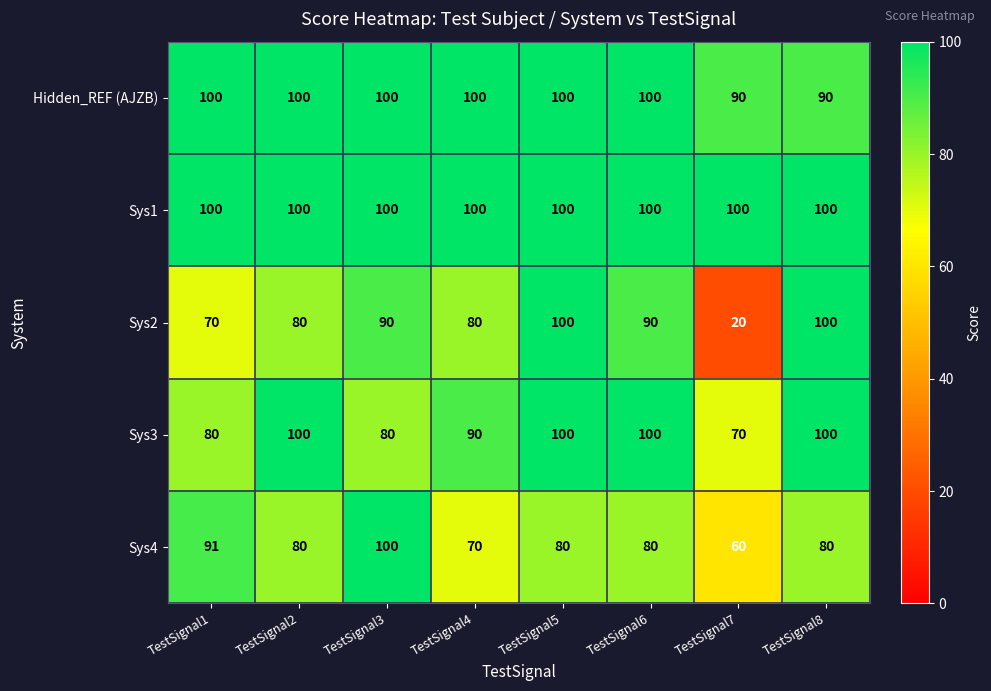

What is the difference between the highest and lowest values at TestSignal6?

20